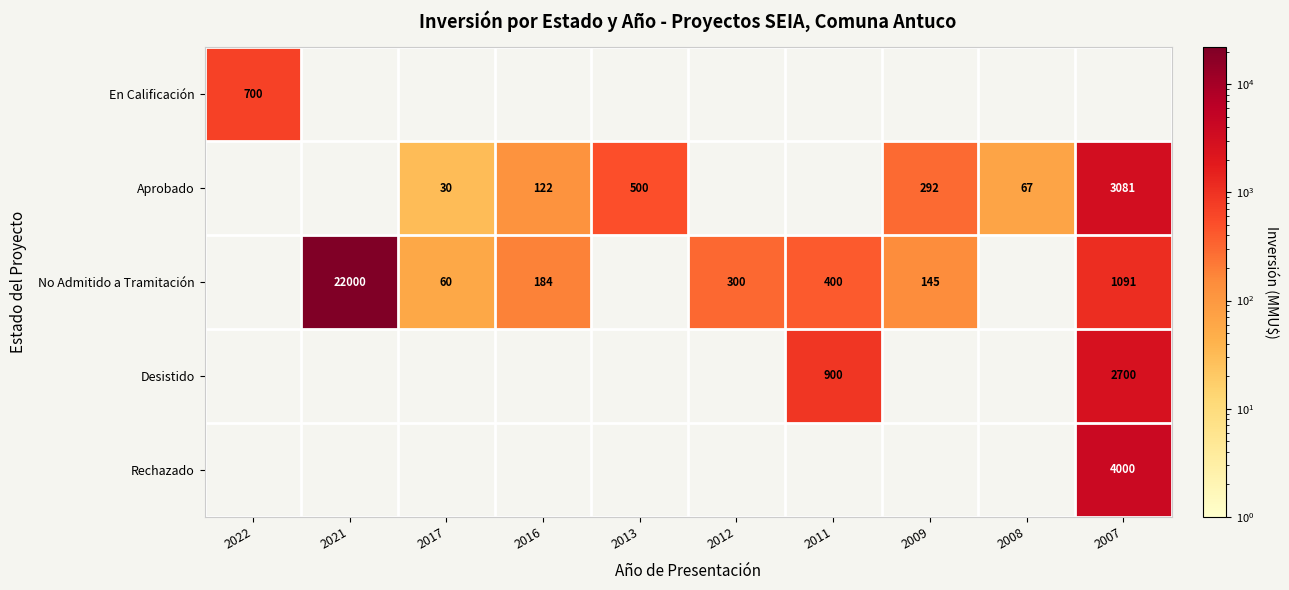

The value of No Admitido a Tramitación at 2021 is 22000. True or false?

True